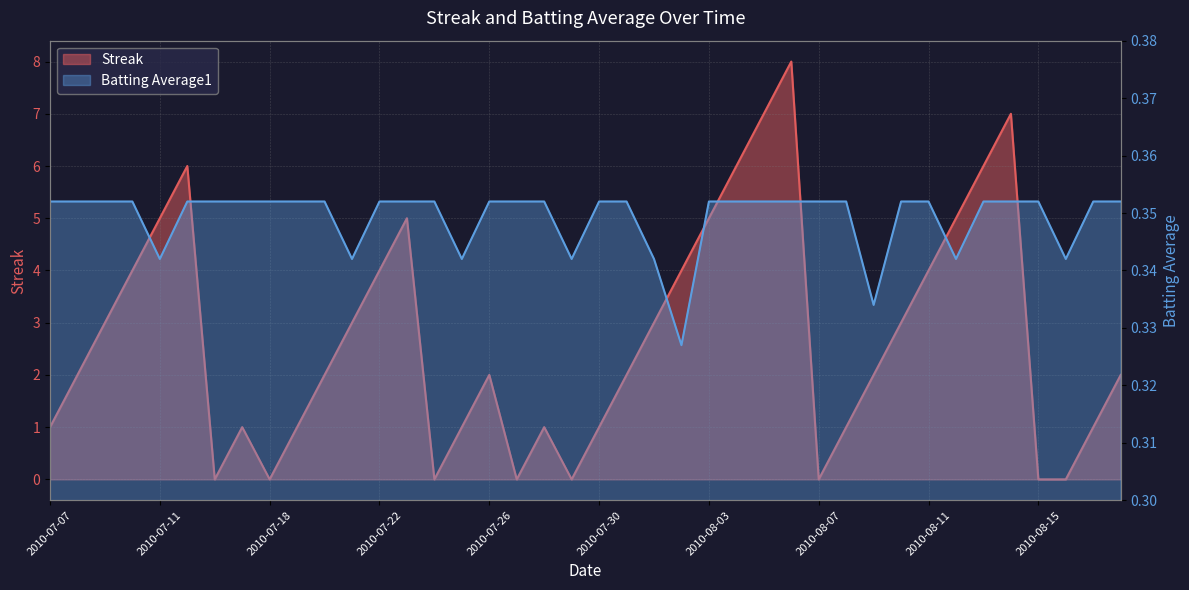

Rank the categories by Batting Average1 value from highest to lowest.

2010-07-07, 2010-07-08, 2010-07-09, 2010-07-10, 2010-07-15, 2010-07-16, 2010-07-17, 2010-07-18, 2010-07-19, 2010-07-20, 2010-07-22, 2010-07-23, 2010-07-24, 2010-07-26, 2010-07-27, 2010-07-28, 2010-07-30, 2010-07-31, 2010-08-03, 2010-08-04, 2010-08-05, 2010-08-06, 2010-08-07, 2010-08-08, 2010-08-10, 2010-08-11, 2010-08-13, 2010-08-14, 2010-08-15, 2010-08-17, 2010-08-18, 2010-07-11, 2010-07-21, 2010-07-25, 2010-07-29, 2010-08-01, 2010-08-12, 2010-08-16, 2010-08-09, 2010-08-02